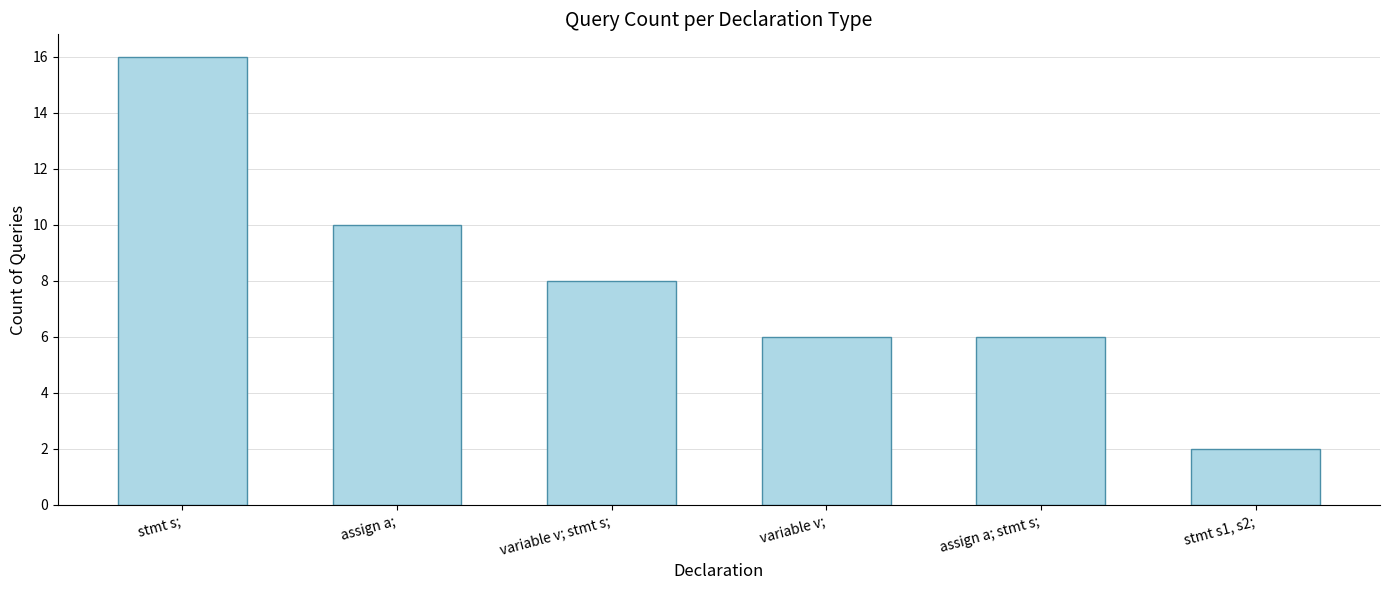

Between assign a; stmt s; and assign a;, which is larger?

assign a;